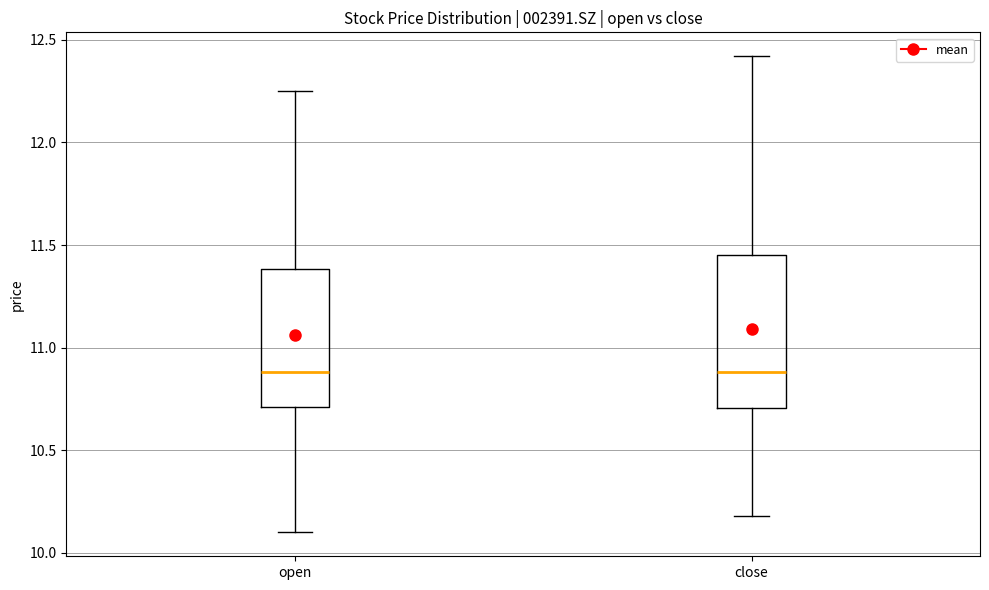

Where does the upper whisker of the box for close end on the y-axis? The values are not printed on the chart, so give them approximately, as read against the axis.

12.40